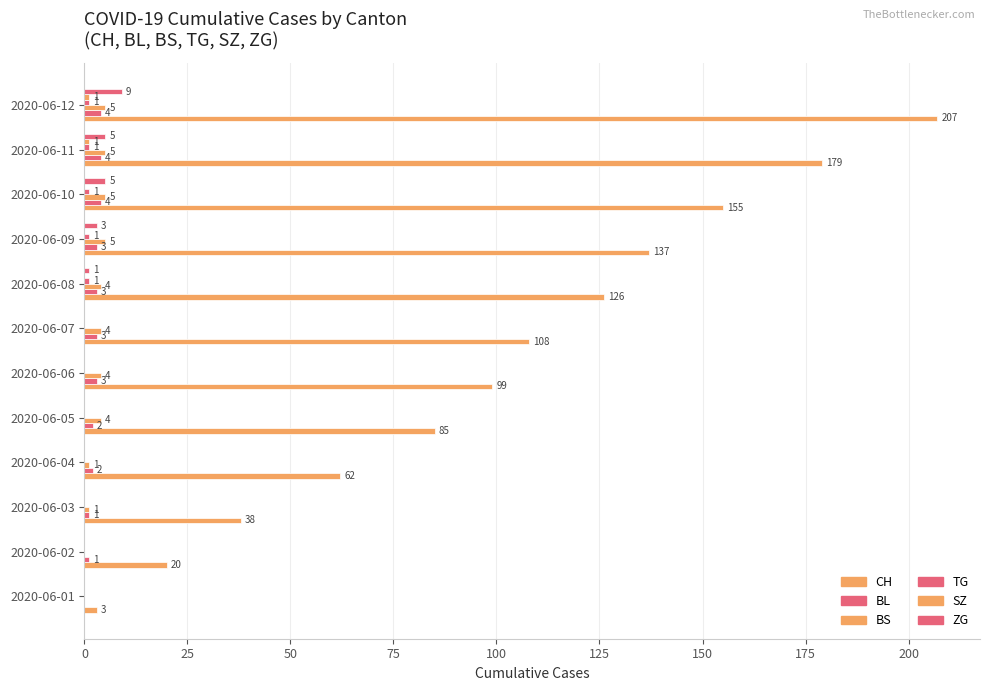

Which series has the largest total across all categories?

CH